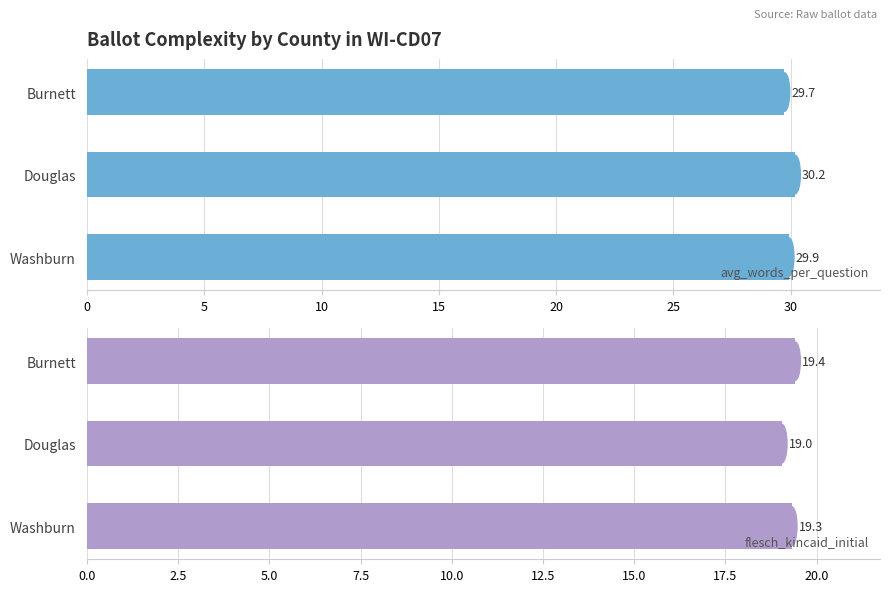

The avg_words_per_question series shows 46.6 at Burnett. True or false?

False